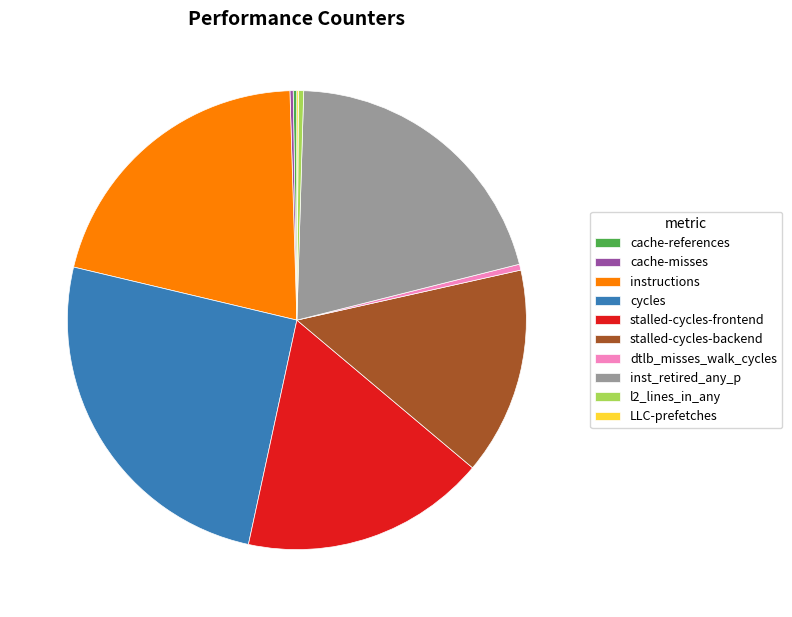

The cycles slice represents 25% of the pie. True or false?

True